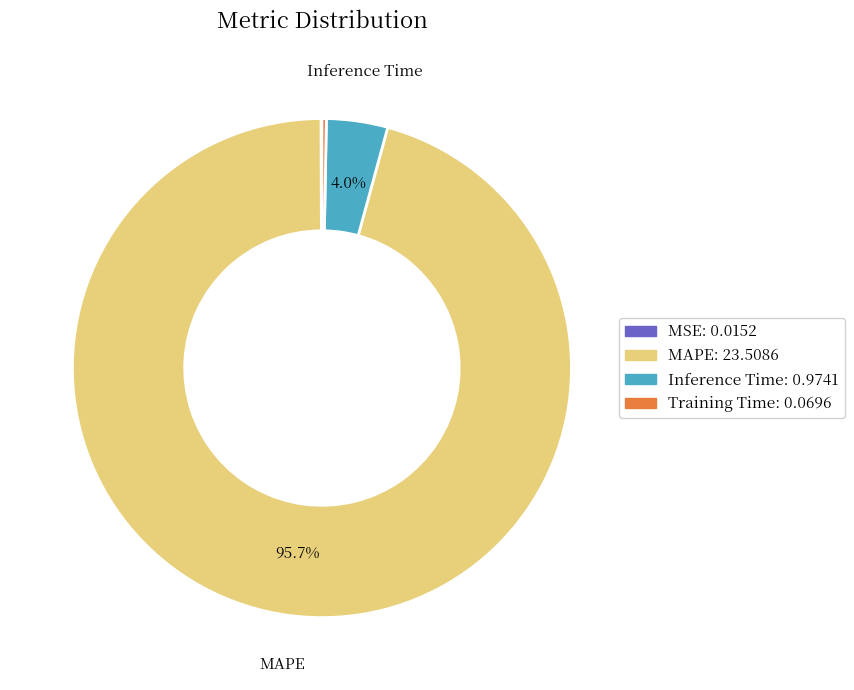

Between Training Time and Inference Time, which is larger?

Inference Time